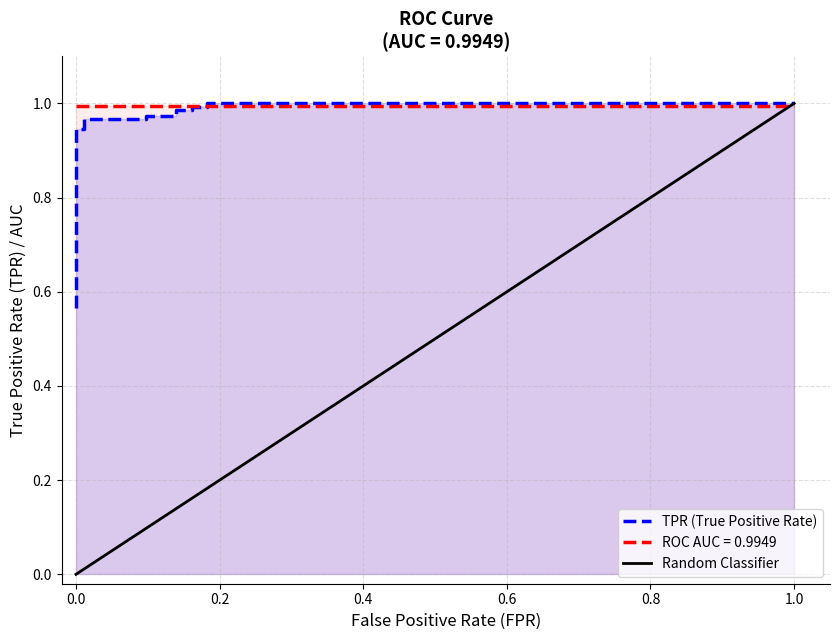

True or false: the data has more than 0 interior local peaks.

False